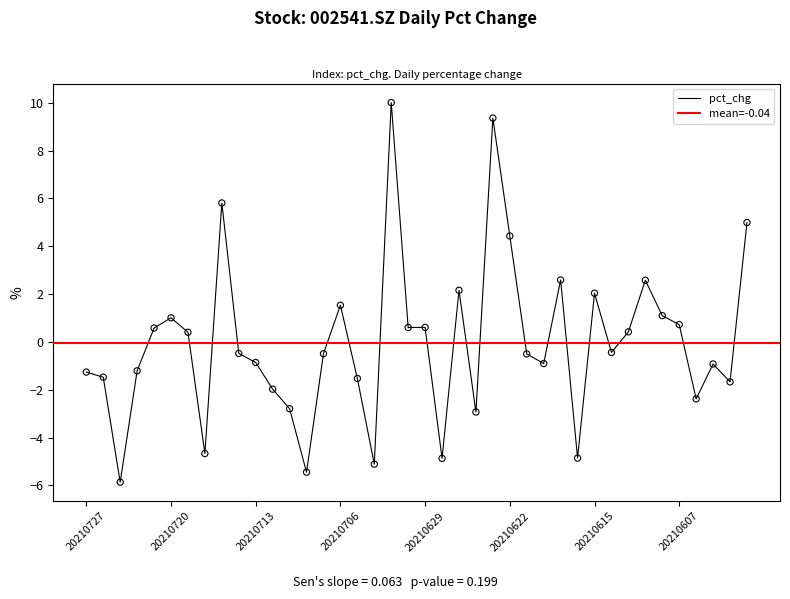

Between 20210716 and 20210720, which is larger?

20210720